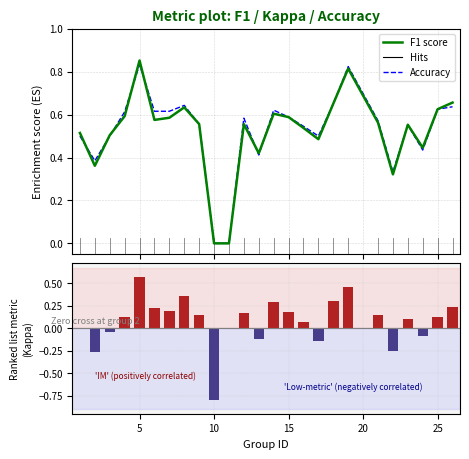

Is the value of F1 score at 19 greater than the value of kappa at 19?

Yes